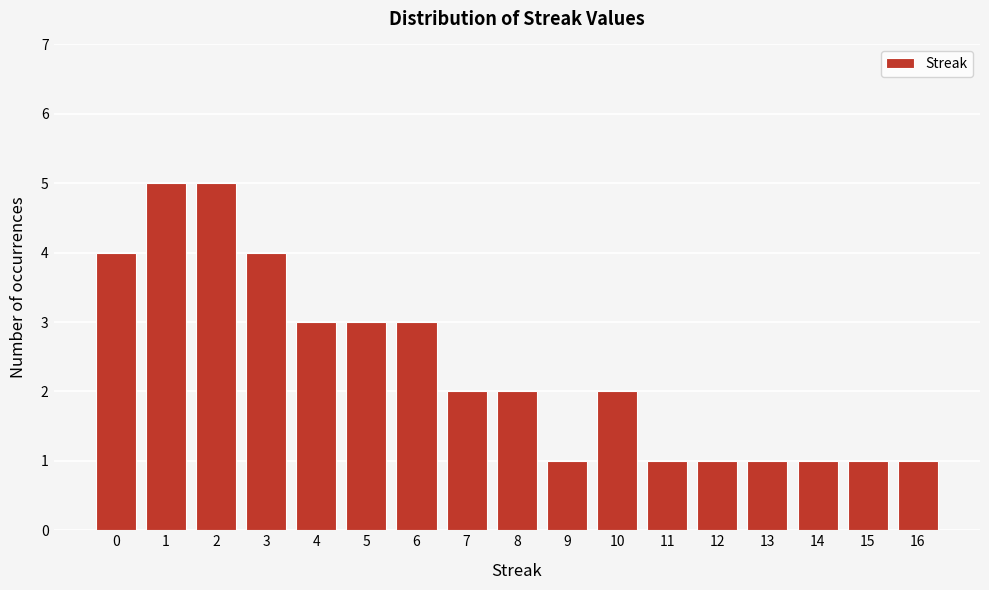

Reading left to right, what are all the values shown in this chart?

0=4	1=5	2=5	3=4	4=3	5=3	6=3	7=2	8=2	9=1	10=2	11=1	12=1	13=1	14=1	15=1	16=1